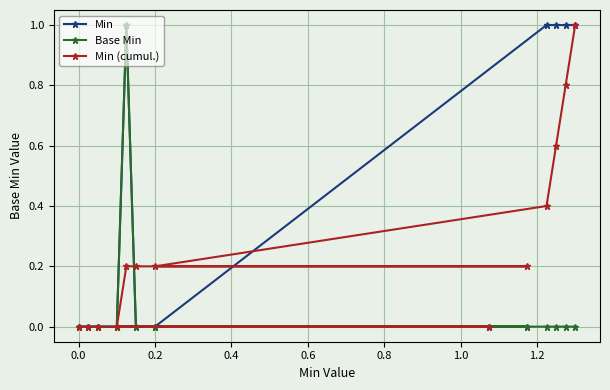

What is the average value of the Min series?

0.4